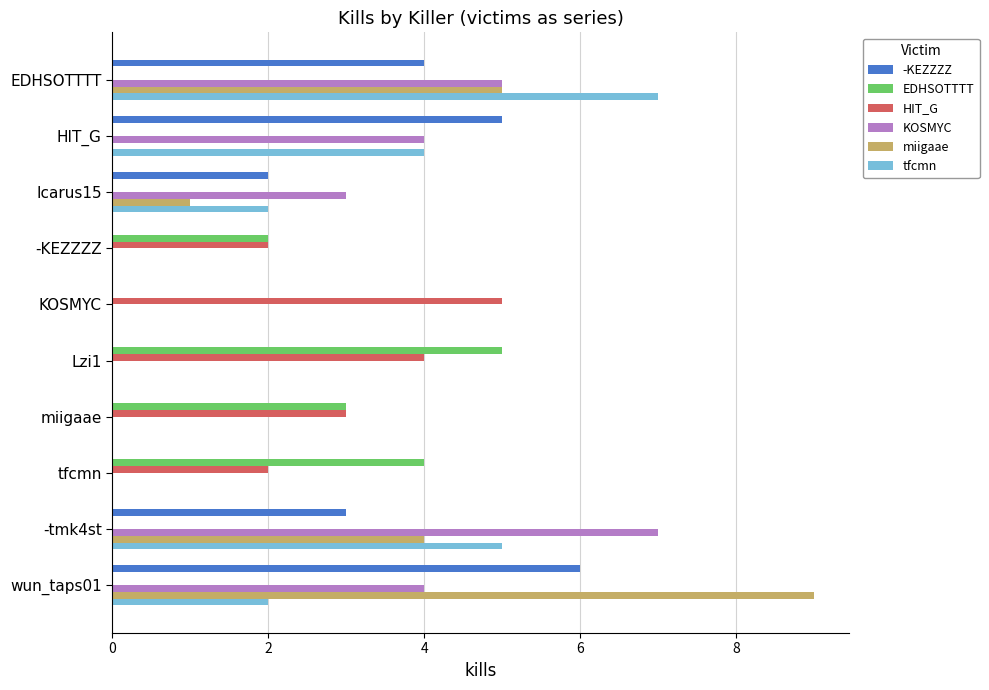

What is the sum of all EDHSOTTTT values?

14